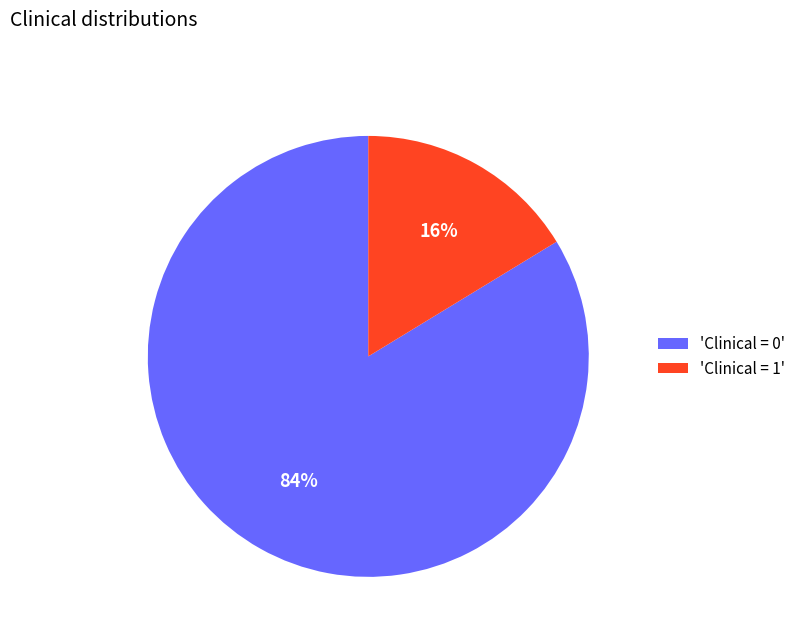

To the nearest percent, what portion does 'Clinical = 1' represent?

16%